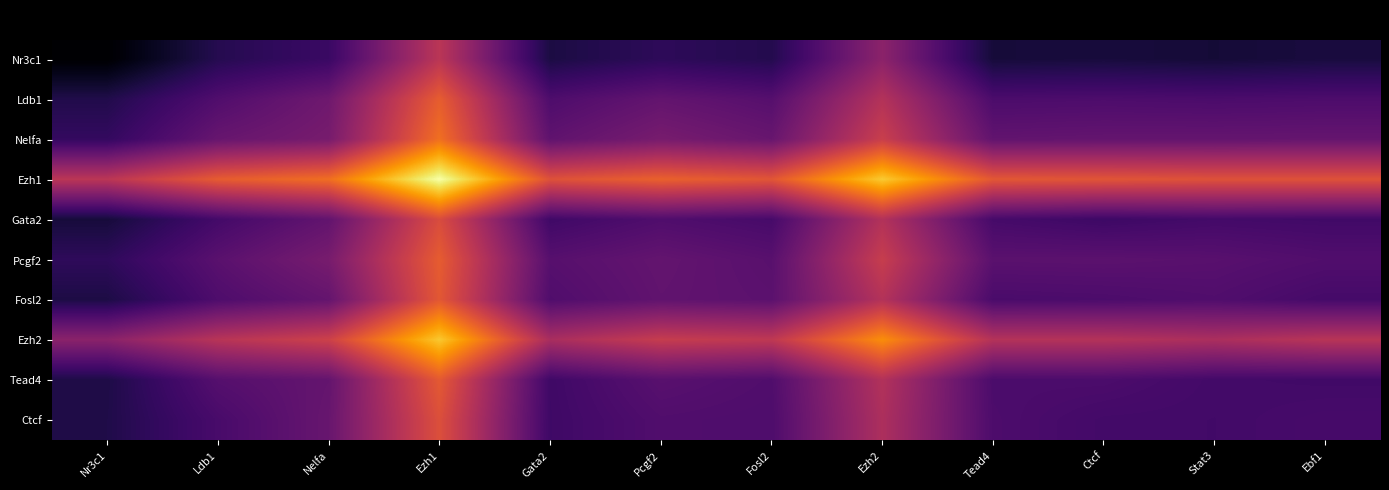

At how many categories does at least one series exceed 0?

12